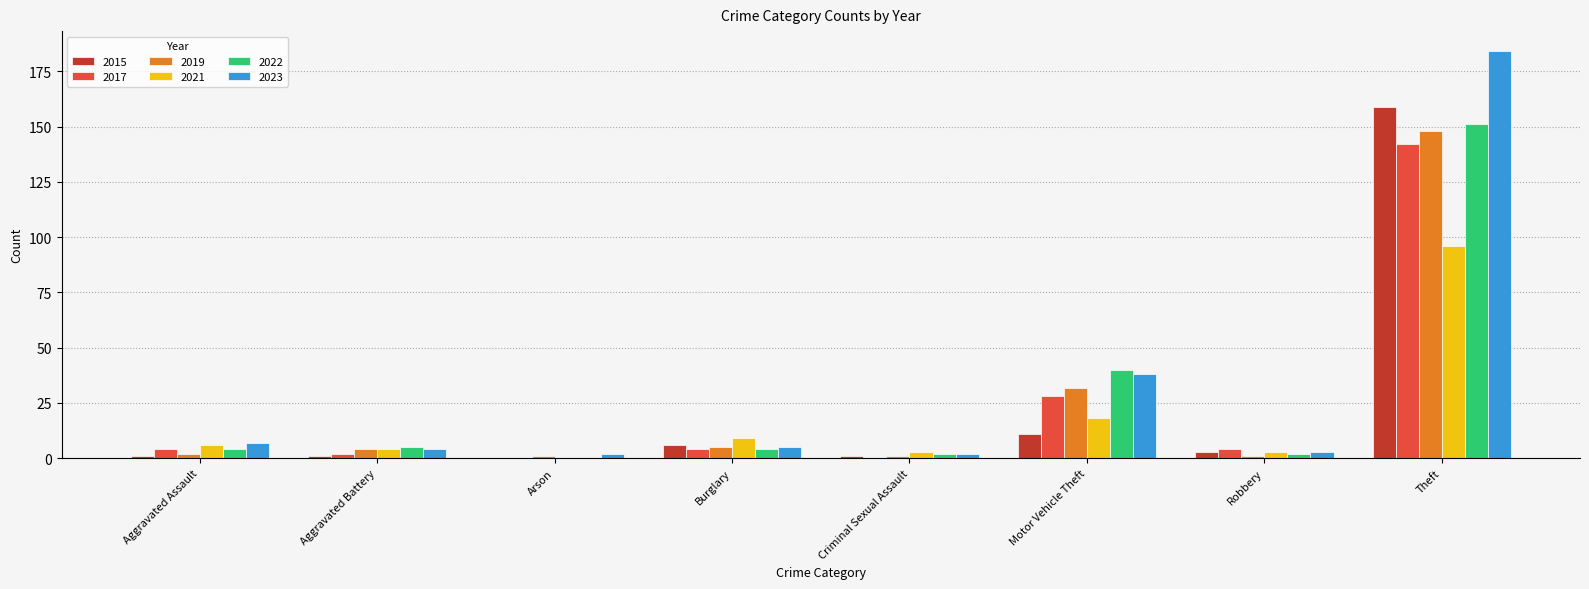

Is it true that 2017 equals 17 at Motor Vehicle Theft?

False